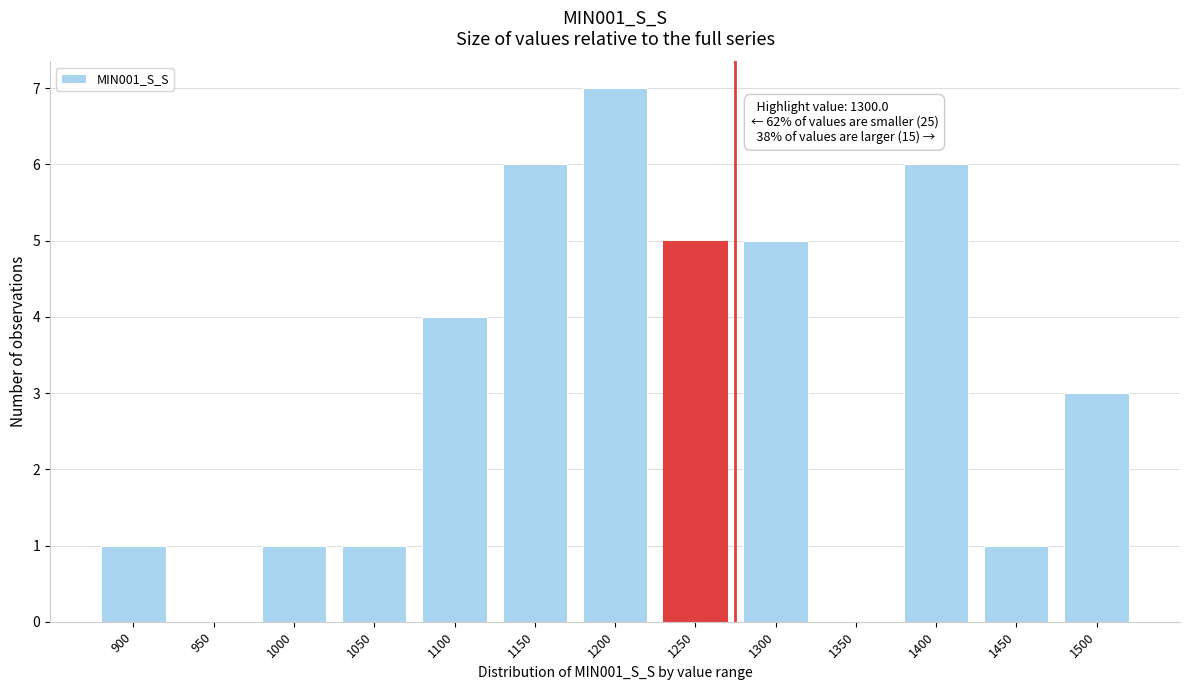

Reading left to right, extract all data points from this chart.

900=1	950=0	1000=1	1050=1	1100=4	1150=6	1200=7	1250=5	1300=5	1350=0	1400=6	1450=1	1500=3